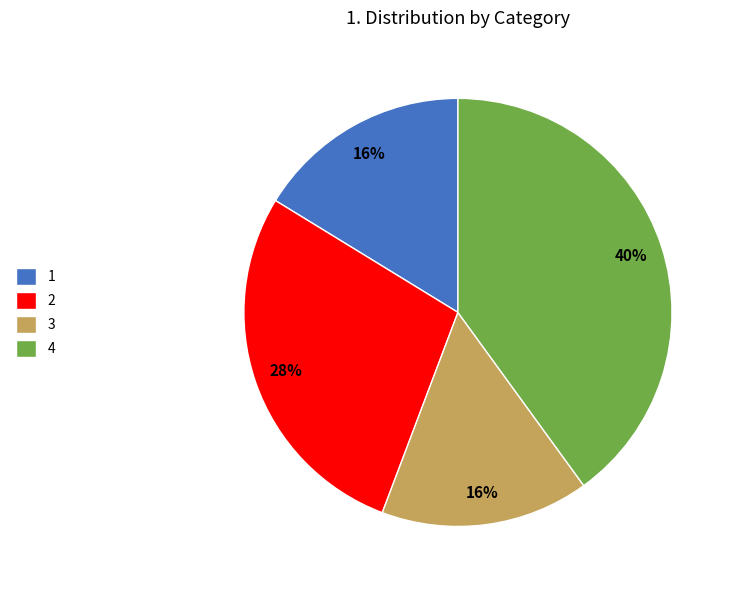

To the nearest percent, what is the average slice percentage?

25%